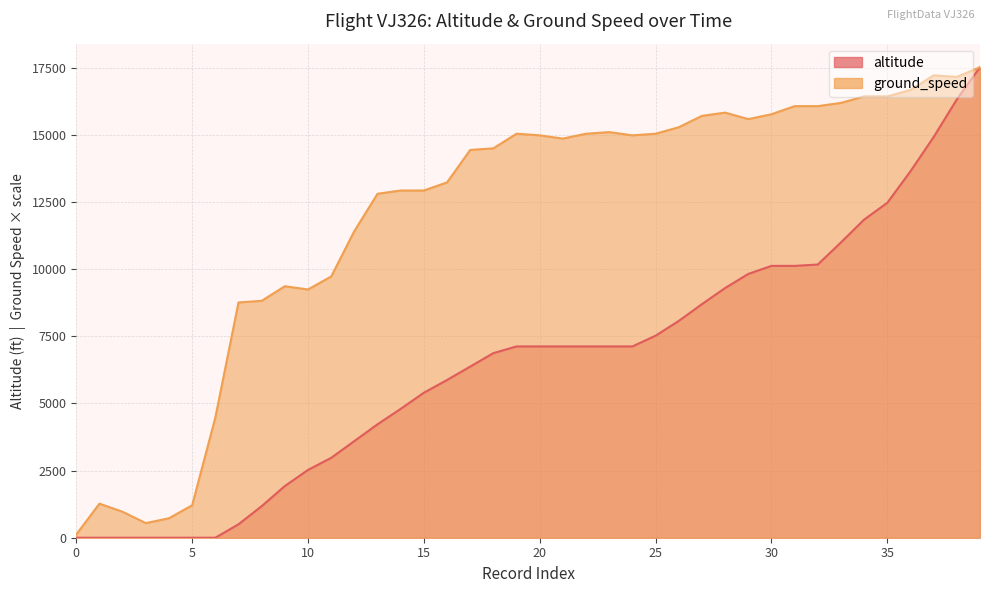

The value of altitude at 33 is 11000.0. True or false?

True